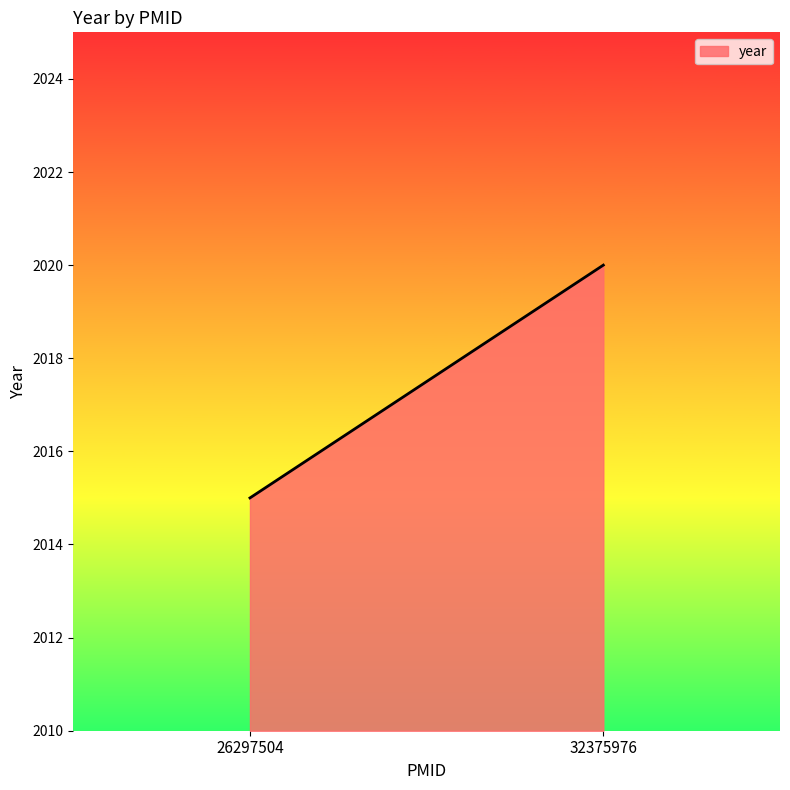

Rank the categories by value from highest to lowest.

32375976, 26297504